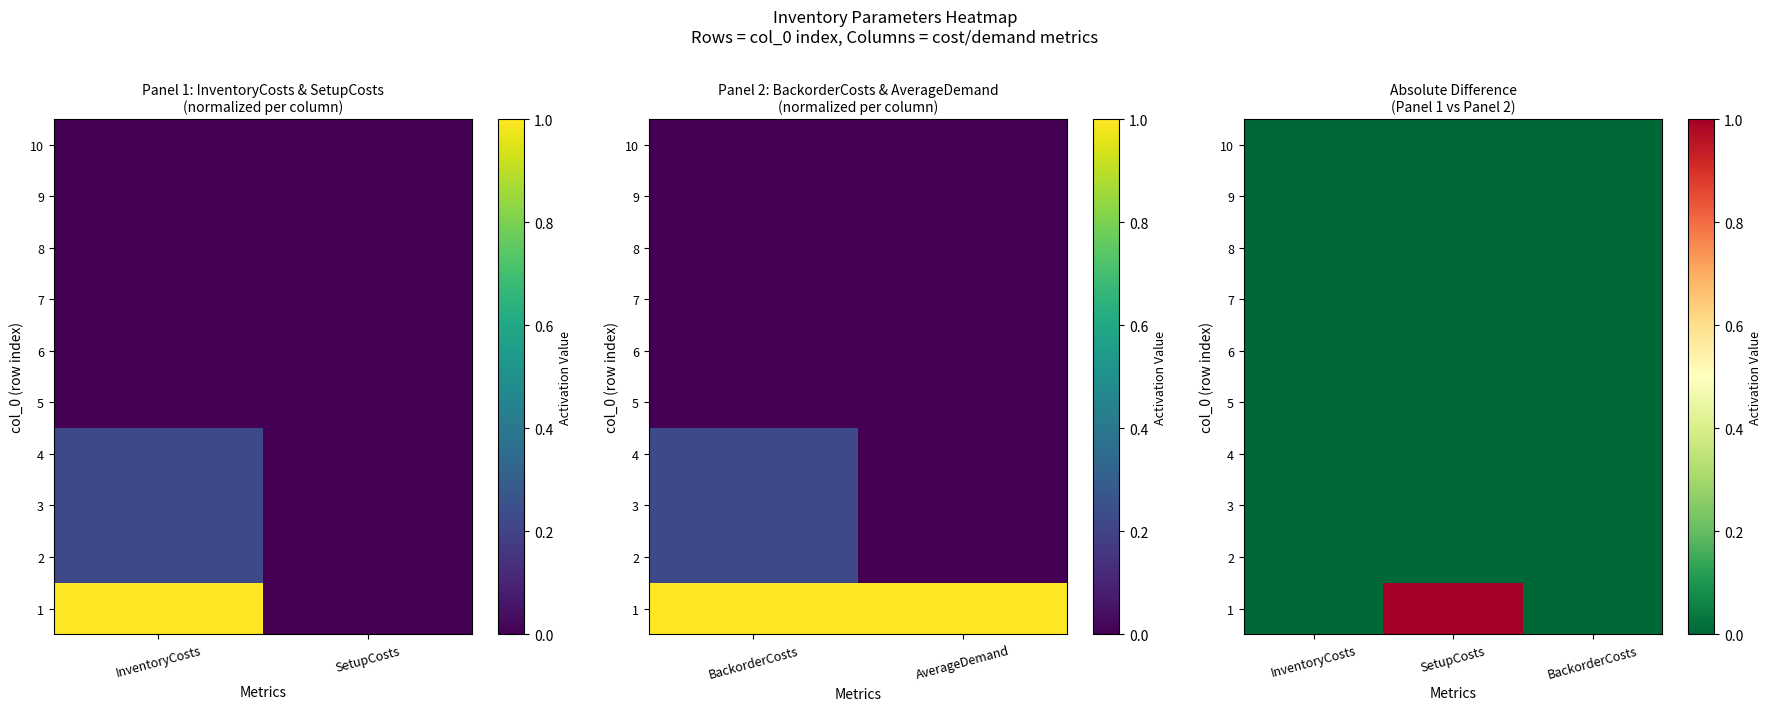

Count the number of categories in the chart.

3